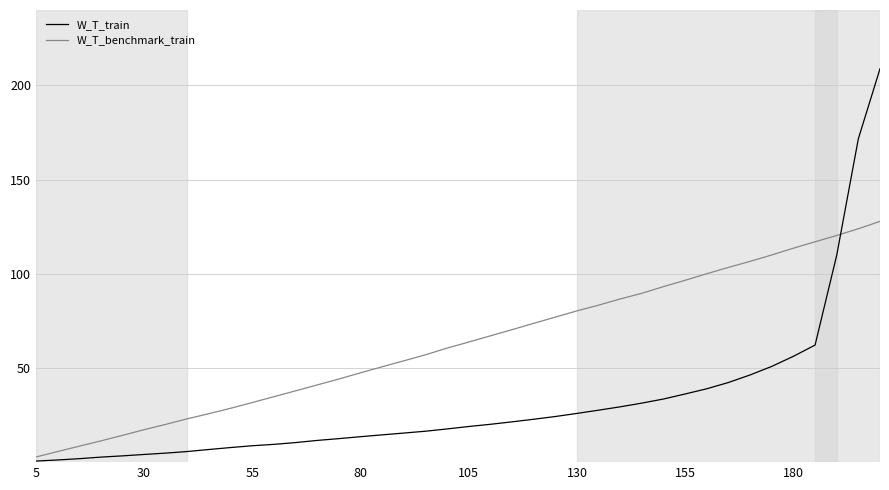

Which series has the largest total across all categories?

W_T_benchmark_train